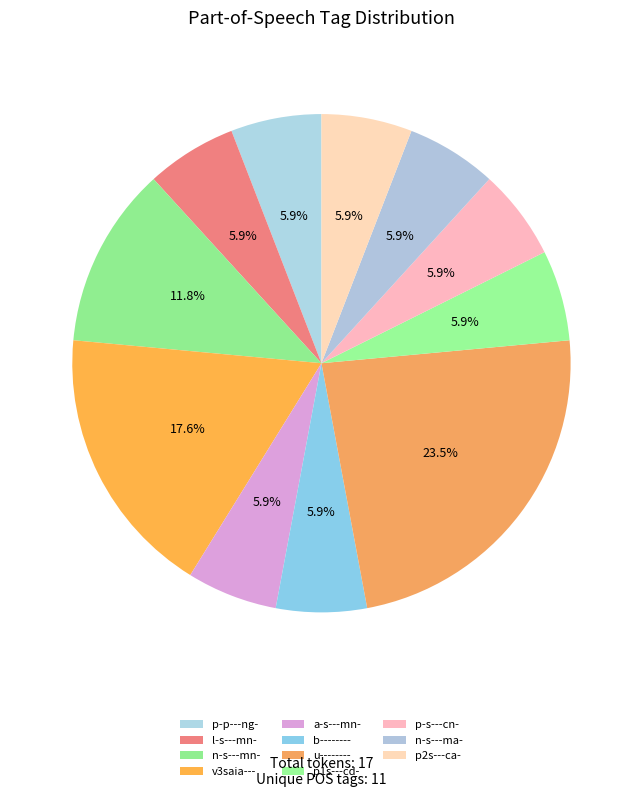

Does l-s---mn- account for over 50% of the chart?

No